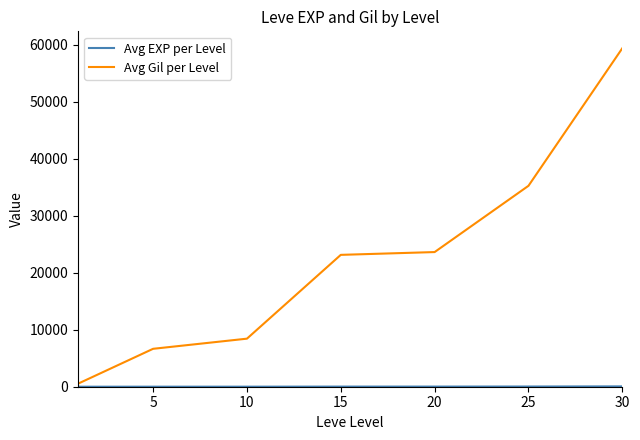

Which series has the largest total across all categories?

Avg Gil per Level